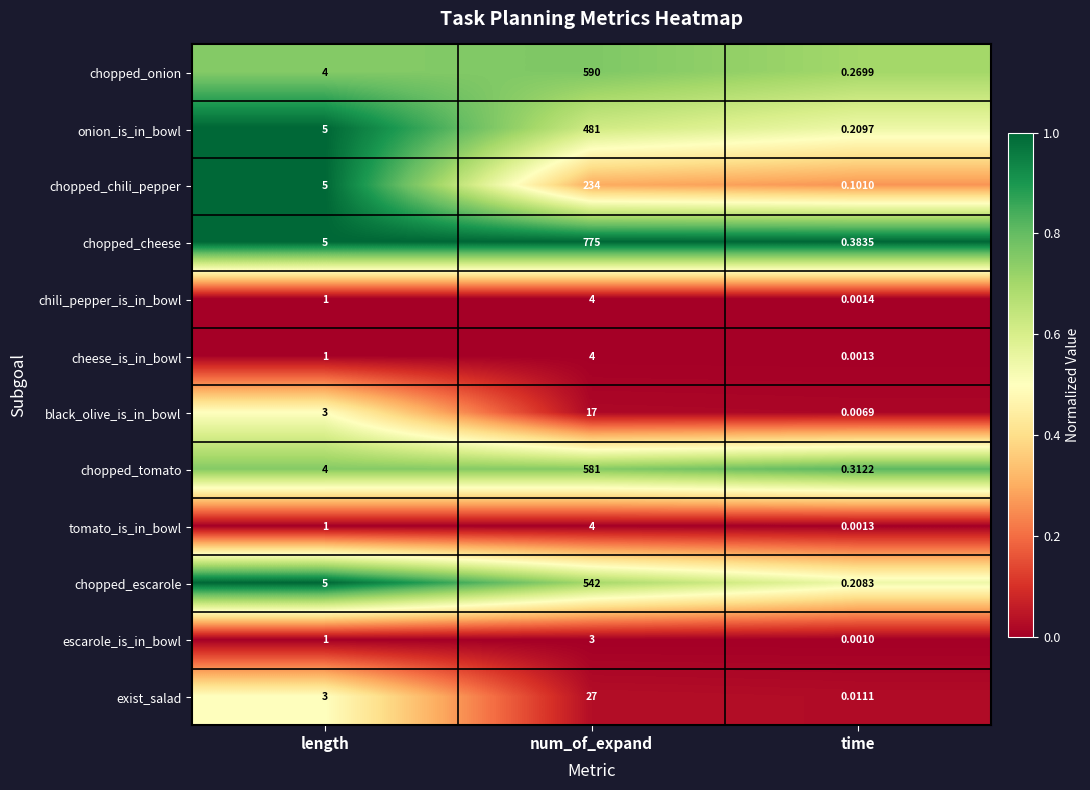

Where is exist_salad nearest to the value 13?

length